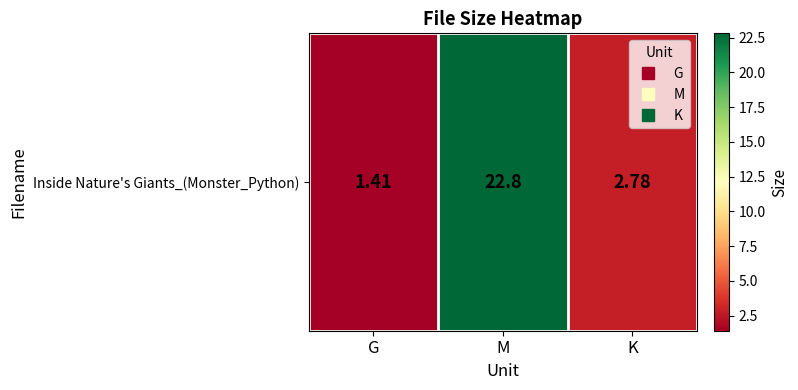

List the labels in order of value, smallest first.

G, K, M